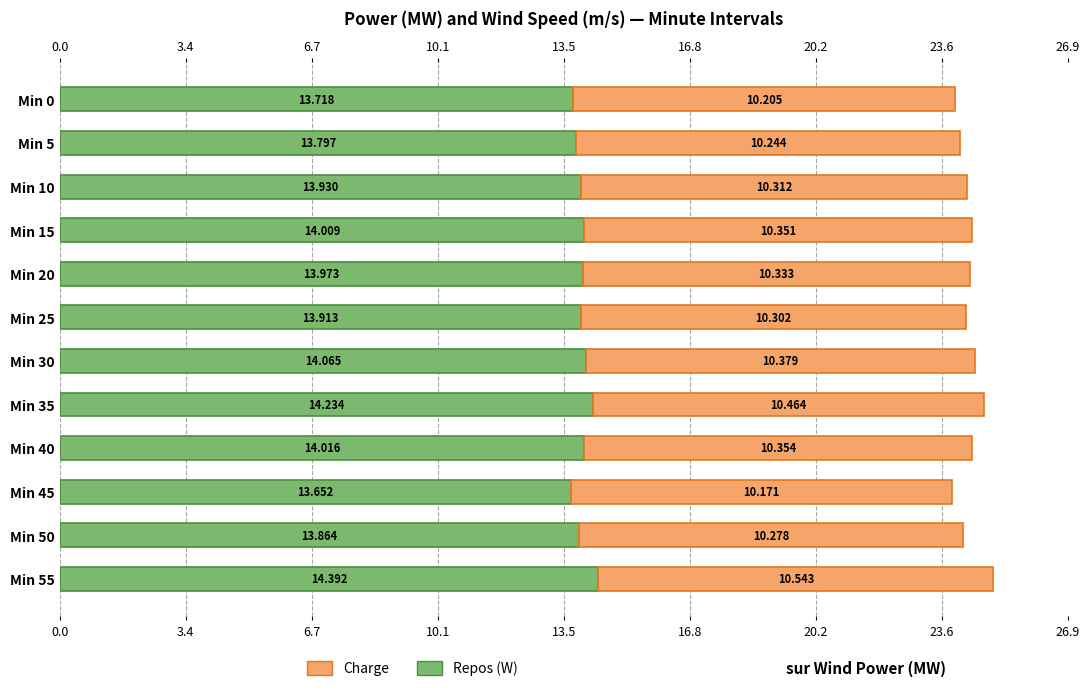

Reading left to right, list all the values displayed in this chart.

Repos (W): 13.7	13.8	13.9	14.0	14.0	13.9	14.1	14.2	14.0	13.7	13.9	14.4
Charge: 10.2	10.2	10.3	10.4	10.3	10.3	10.4	10.5	10.4	10.2	10.3	10.5